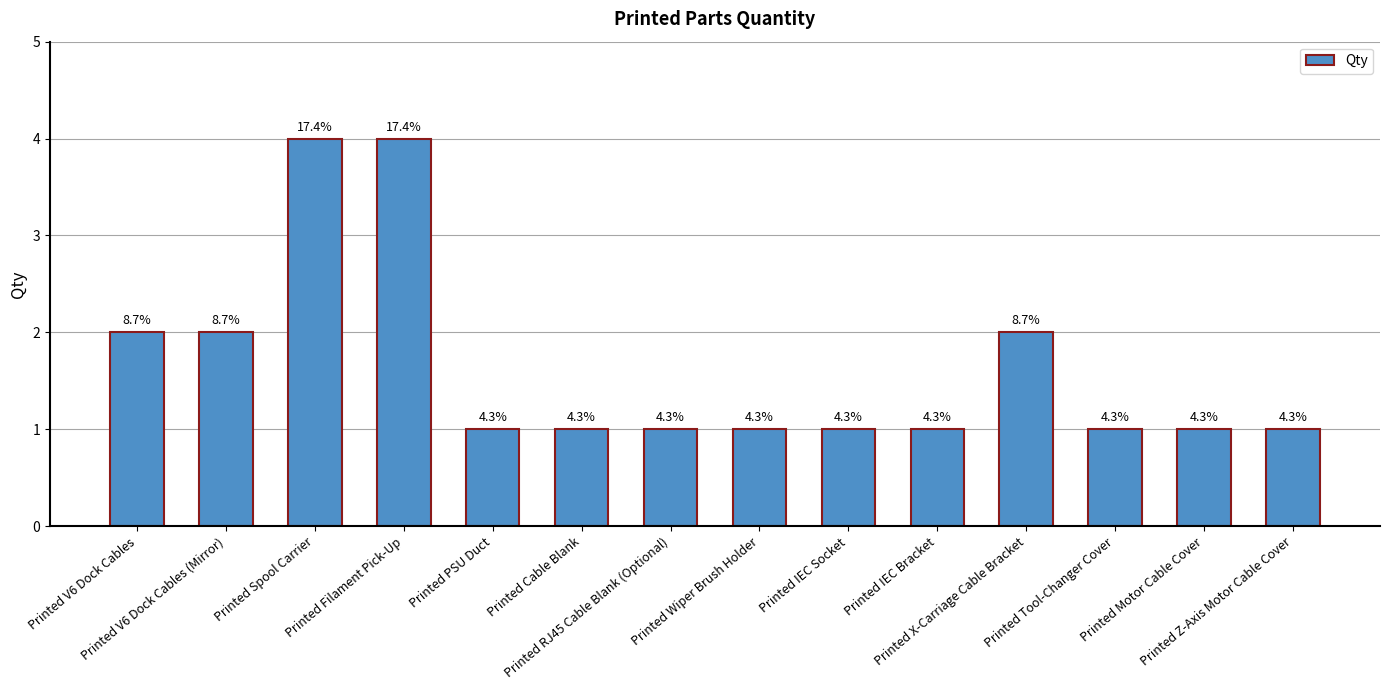

Does the chart contain any negative values?

No